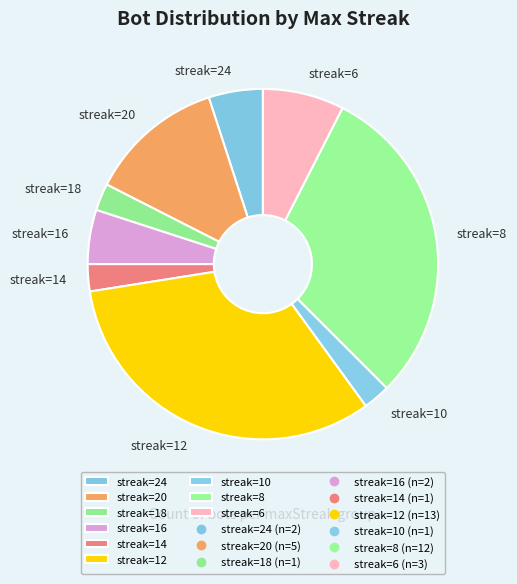

Count the number of slices in the pie.

9